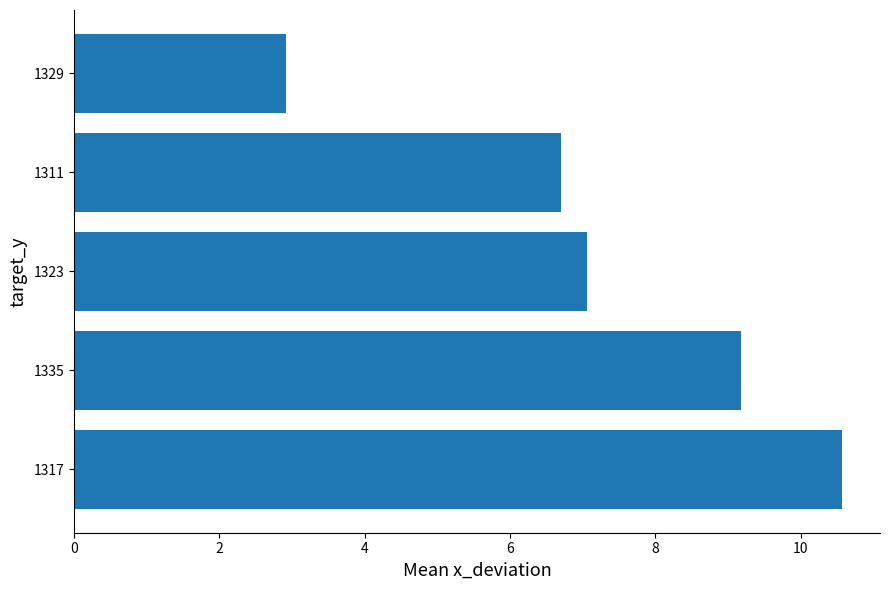

Are the bars grouped side by side (vs. stacked)?

No